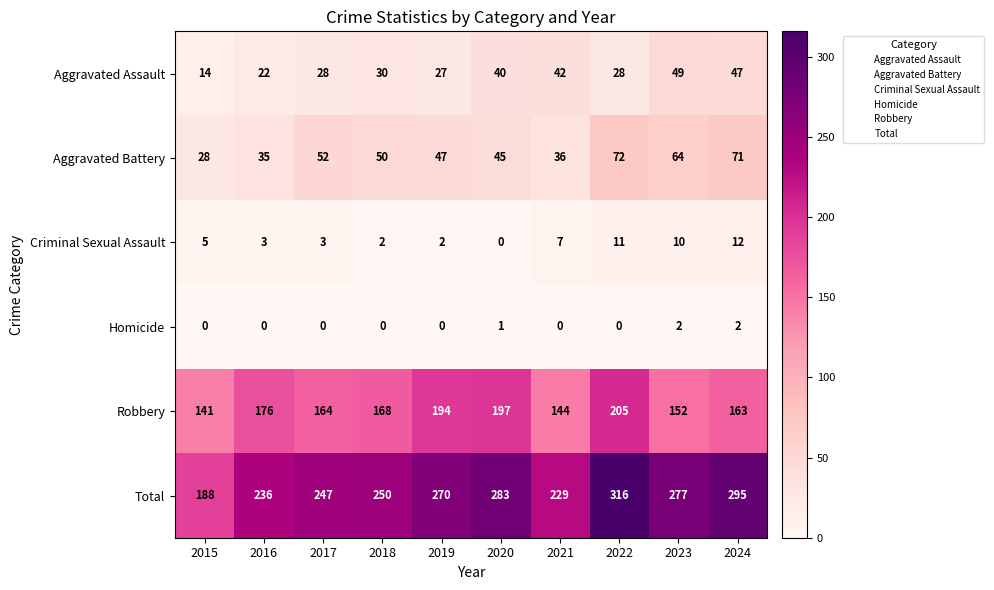

True or false: Homicide has a value of -1 at 2016.

False